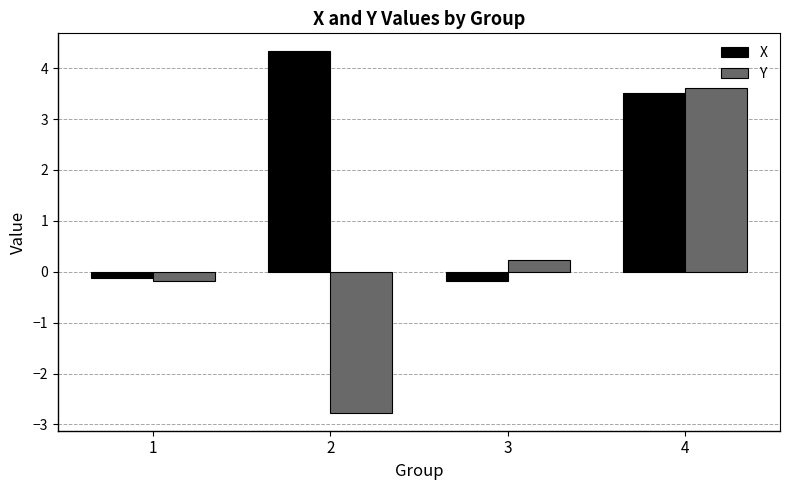

How many distinct data groups are displayed?

2